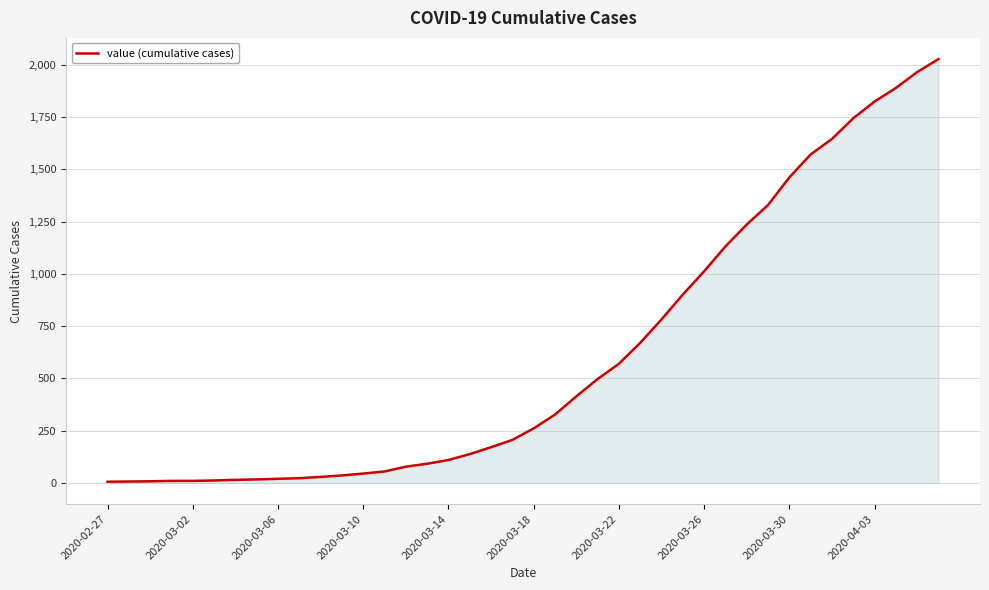

Does the chart have visible grid lines?

Yes